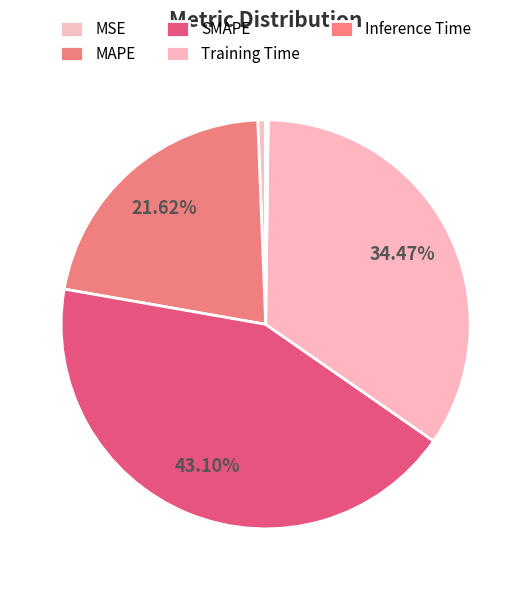

Count the number of slices in the pie.

5